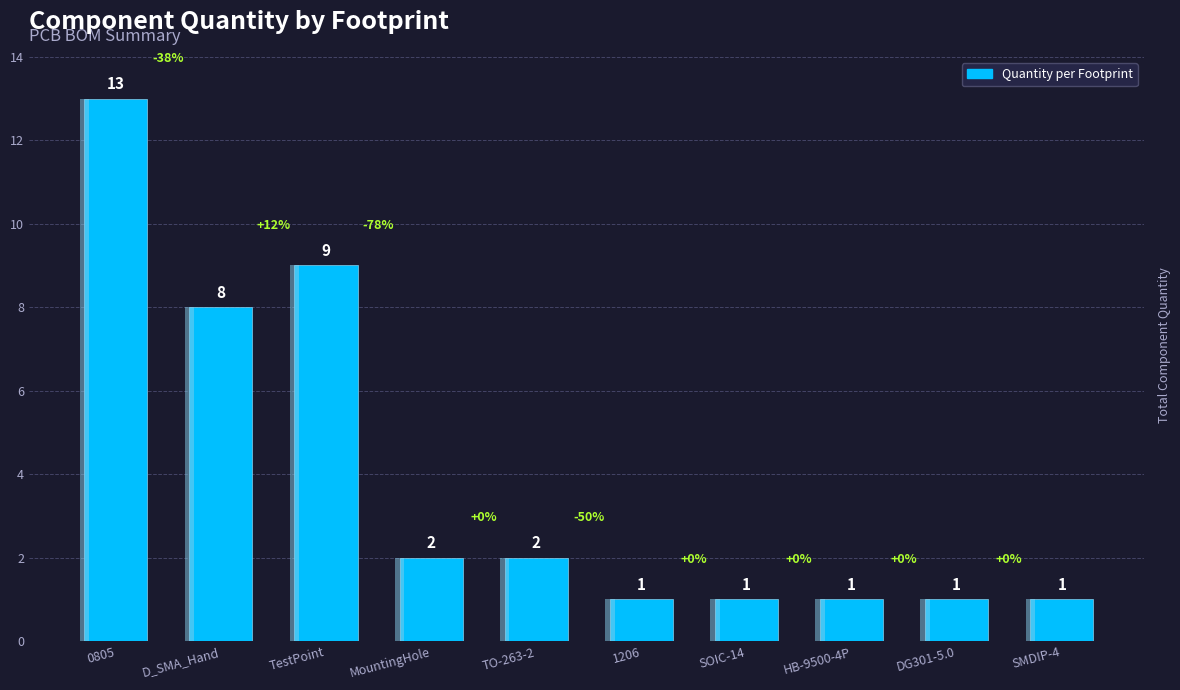

What position from the left is HB-9500-4P?

8